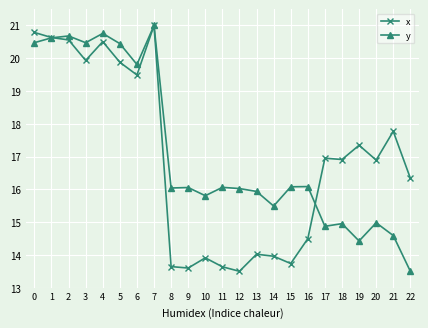

What is the maximum value shown in the chart?

21.0